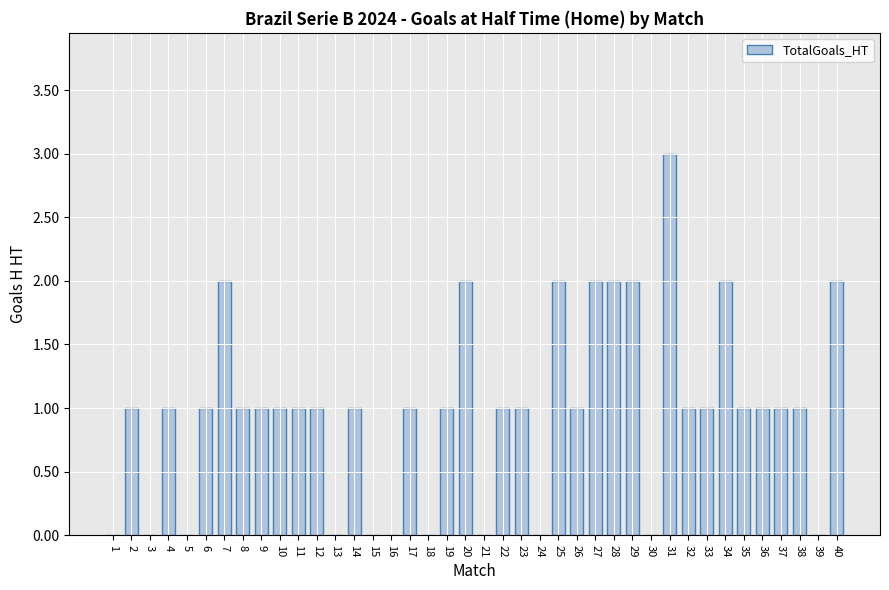

What is the change in value from 4 to 21?

-1